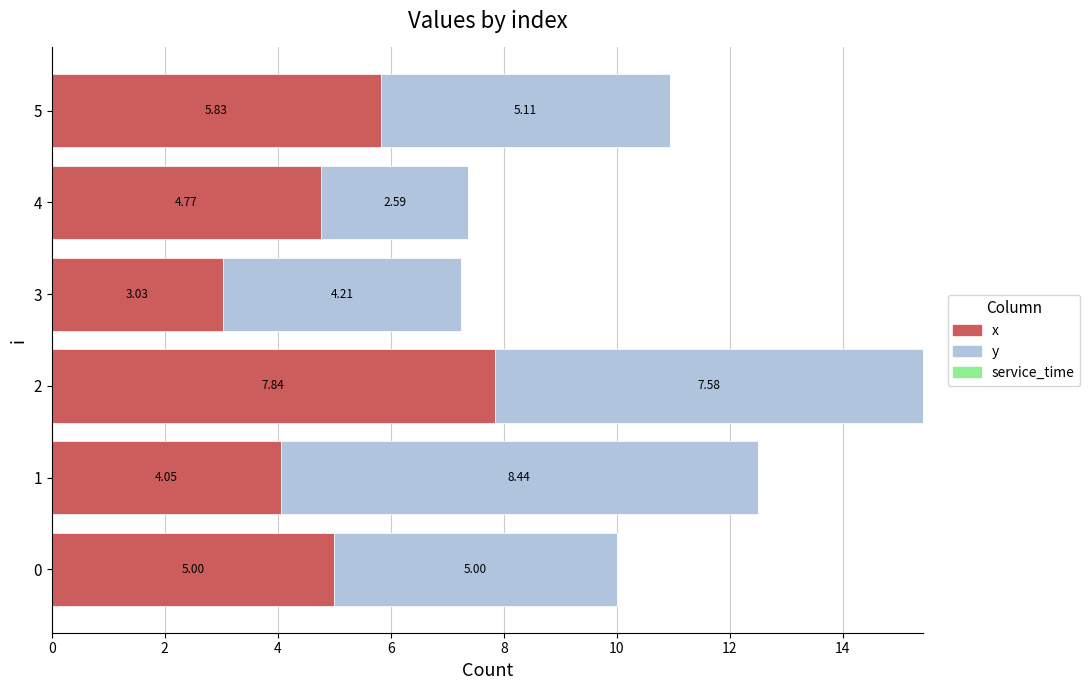

What is the total value across all series at 5?

10.9